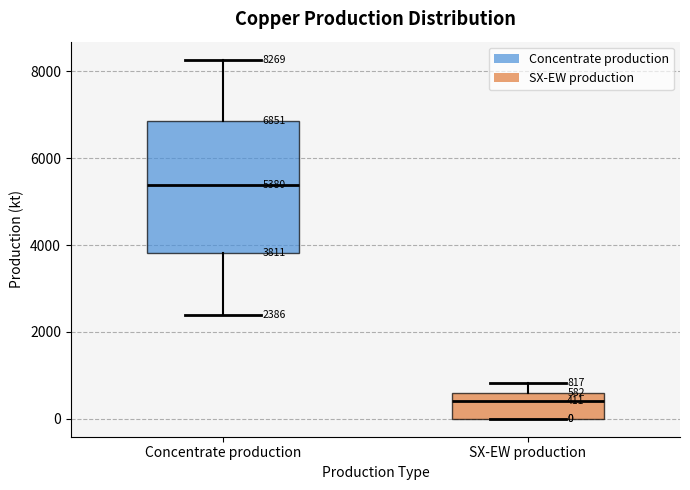

Which box's median line is the highest?

Concentrate production